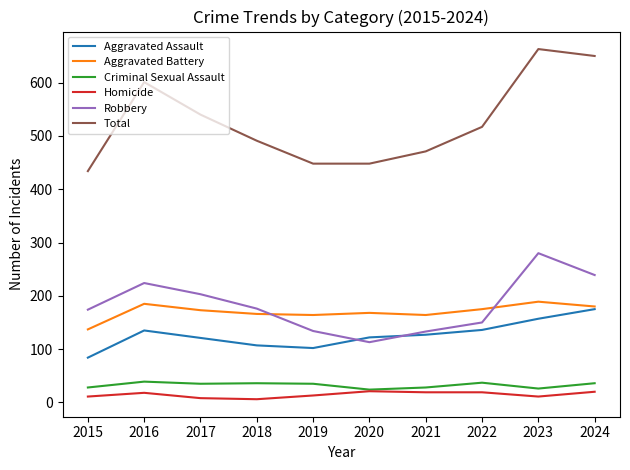

Which series has the largest range (max minus min)?

Total